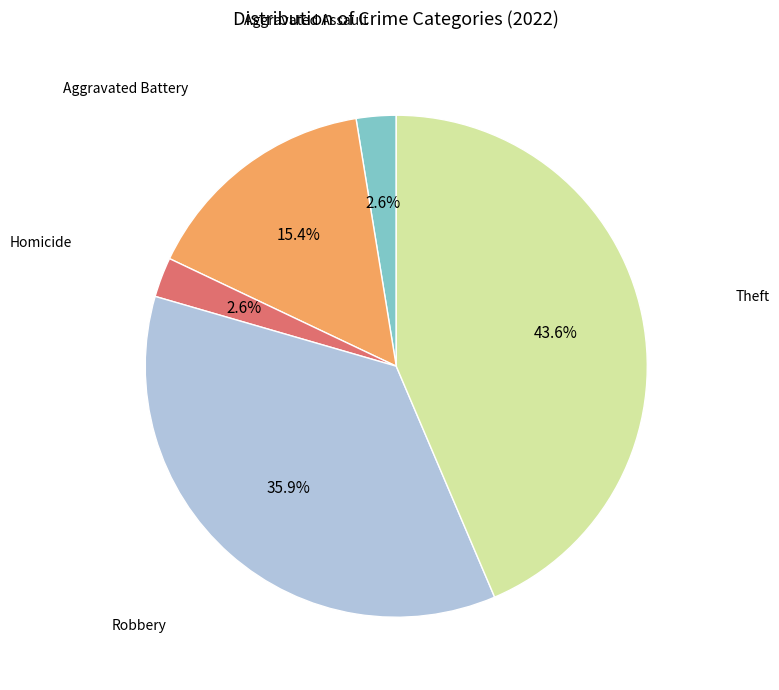

Is there a majority slice in this chart?

No